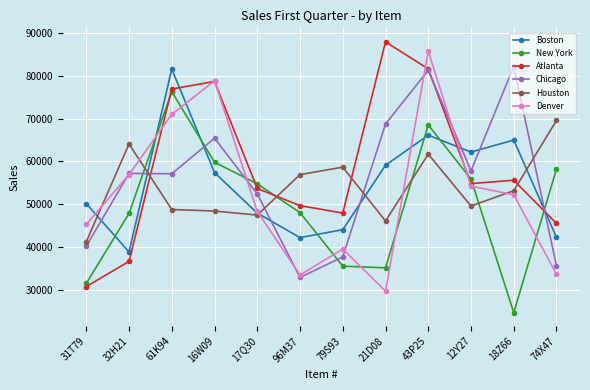

Does the chart have visible grid lines?

Yes